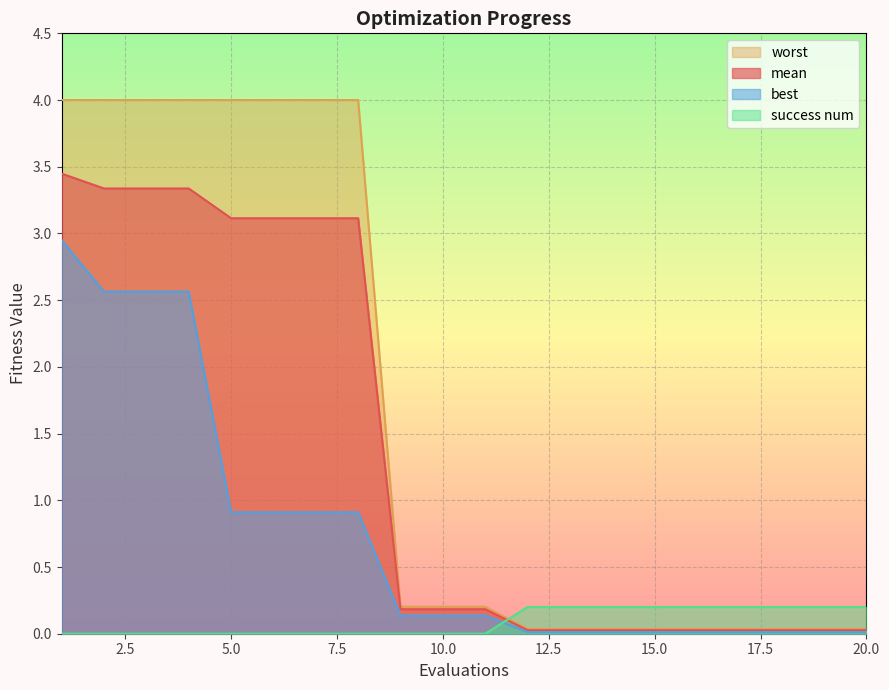

True or false: mean has more than 1 points higher than both neighbors.

False